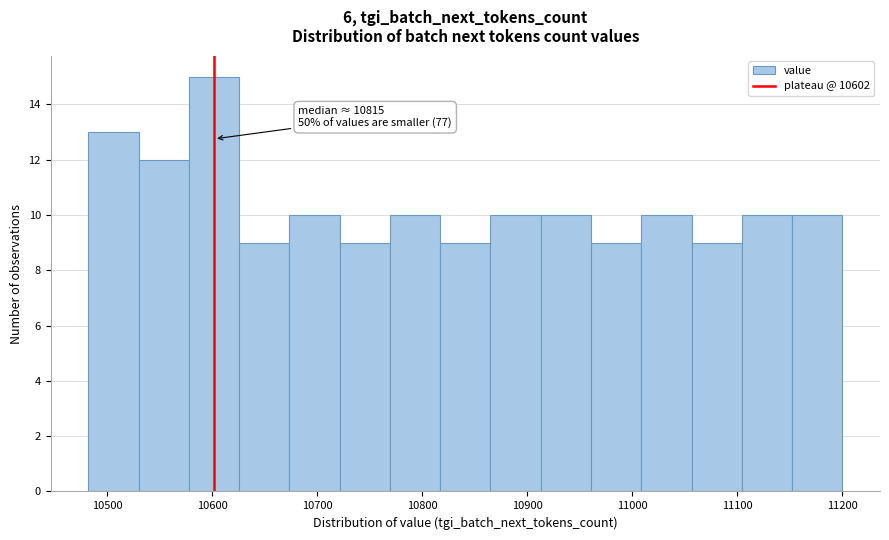

Over which range of the x-axis is the bar tallest?

10580 to 10630